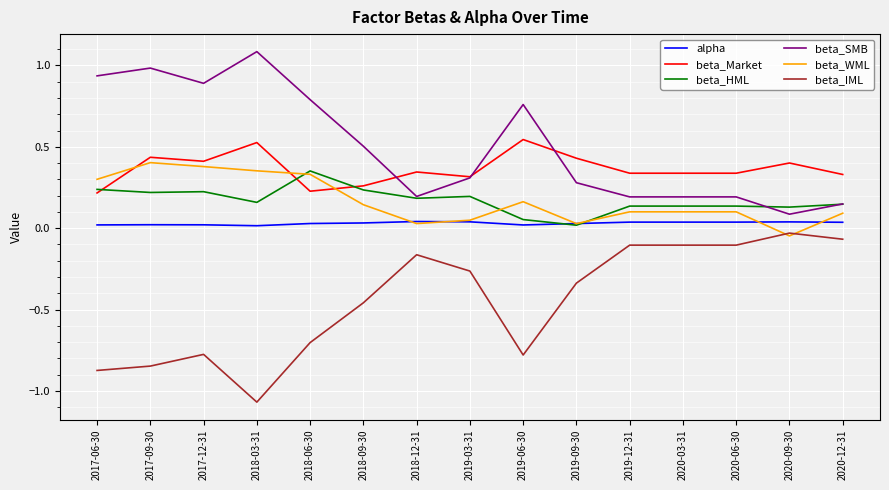

At which category does the chart reach its minimum across all series?

2018-03-31